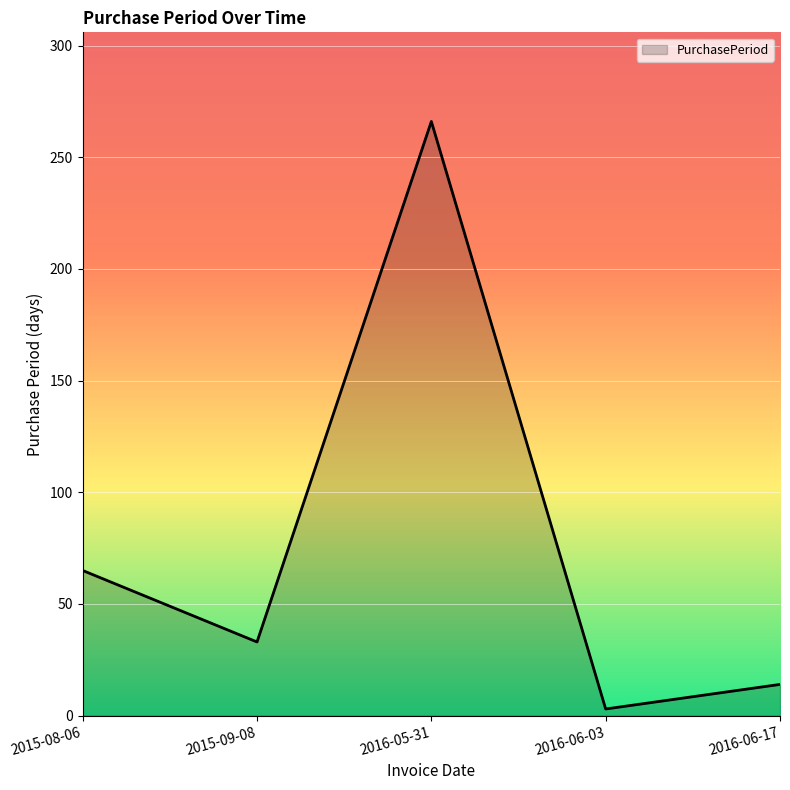

Count the number of data series in this chart.

1